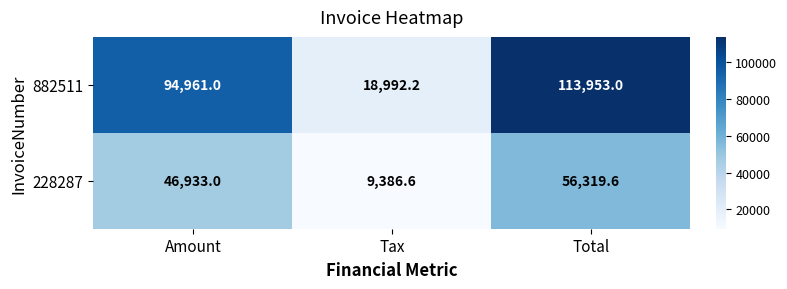

How many values in the 882511 series are below 94961?

1